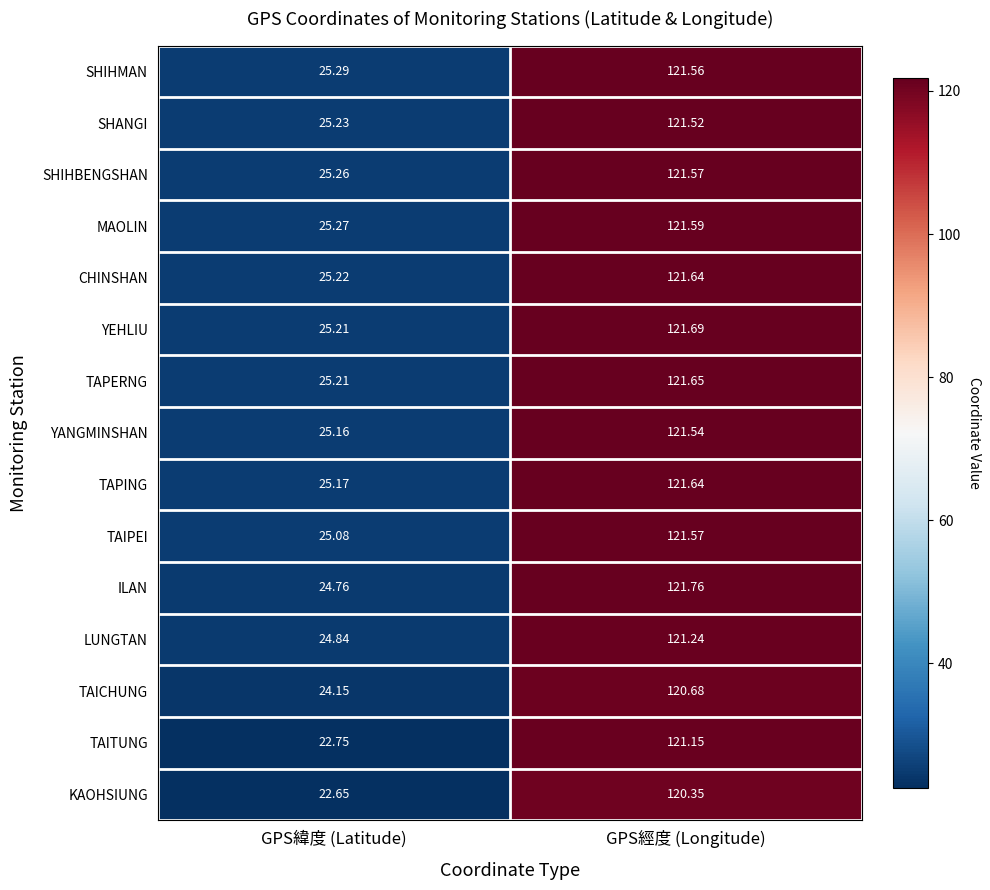

Which series has the widest spread of values?

TAITUNG